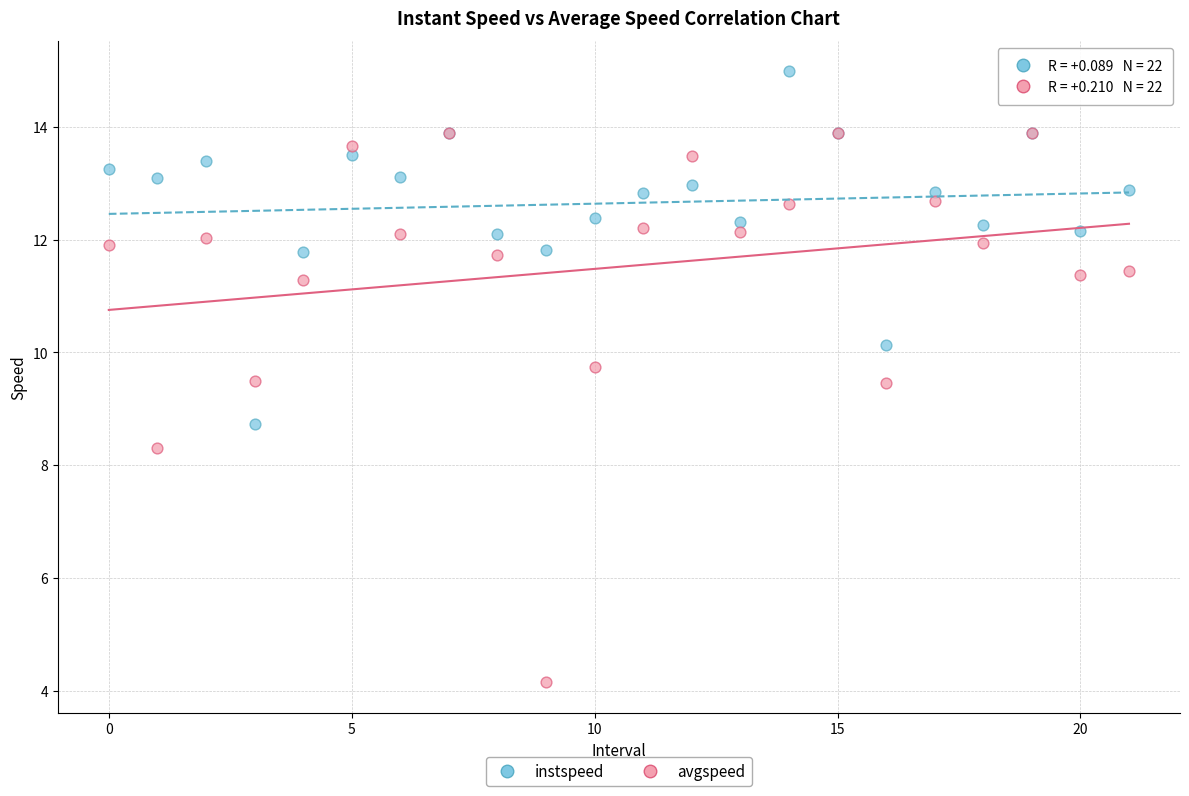

What are all the series names shown in the legend?

instspeed, avgspeed